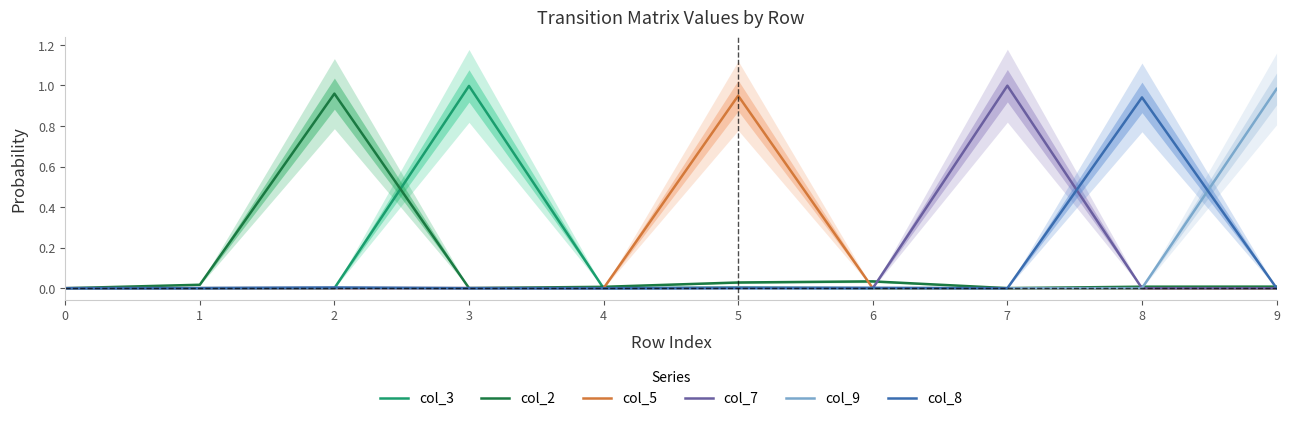

At how many categories does at least one series exceed 0?

10